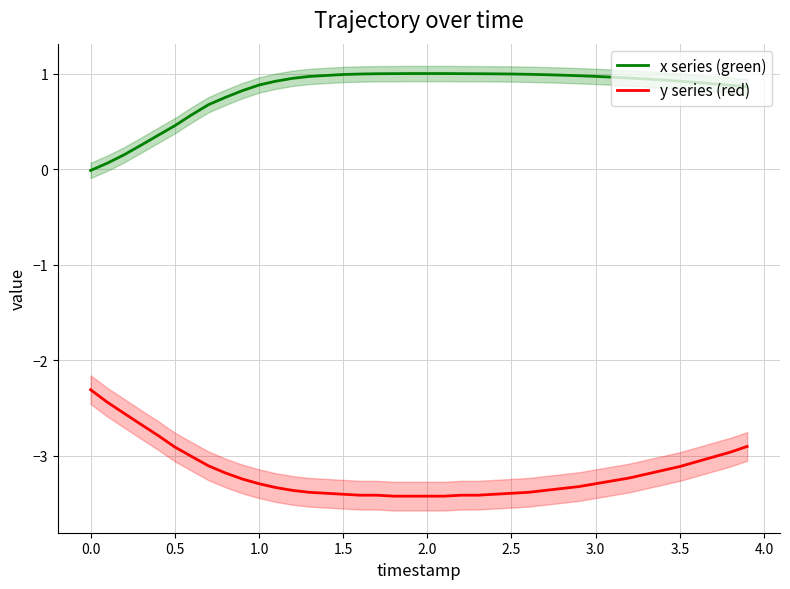

Which category has the highest value in the x series (green) series?

19